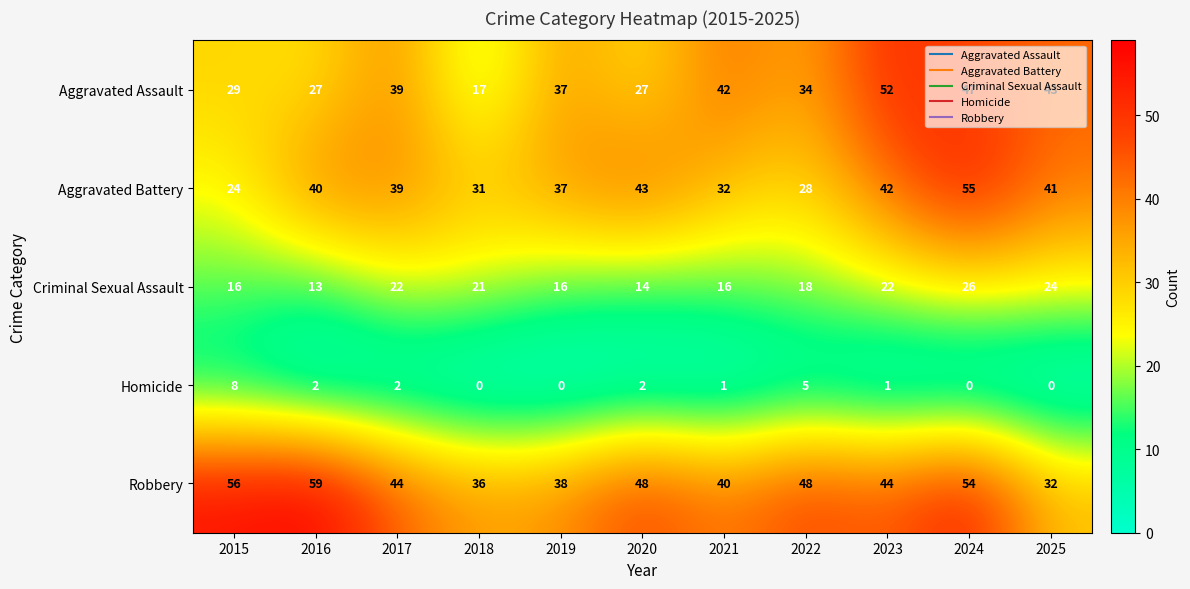

Which series changed the most between 2022 and 2025?

Robbery